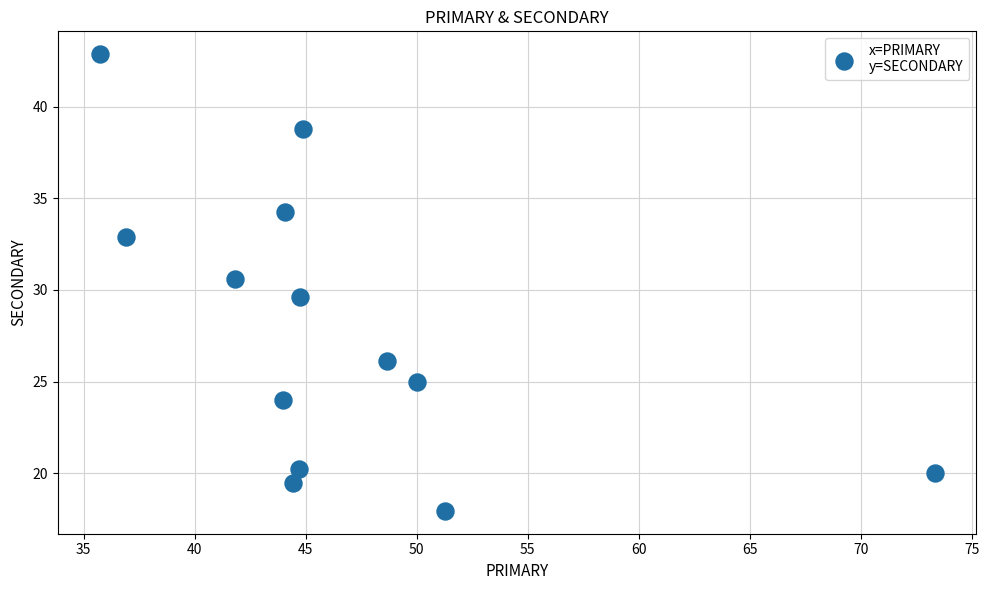

What is the range of X values (max minus min)?

37.6